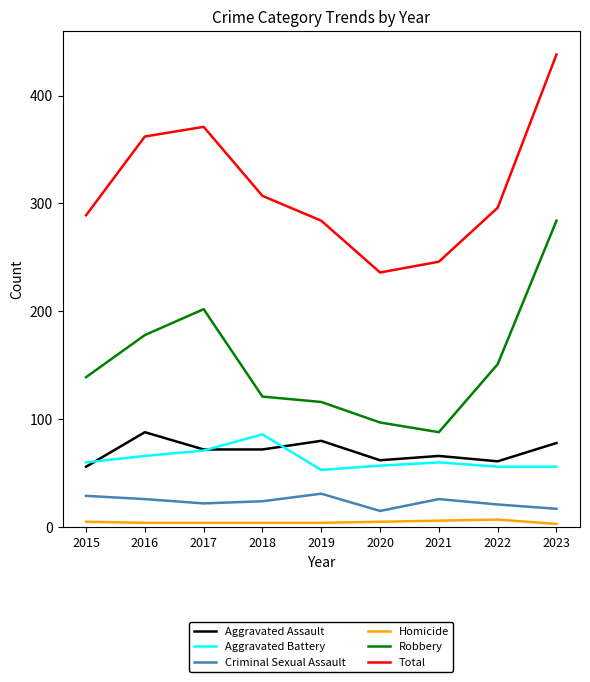

Which category has the highest value in the Total series?

2023